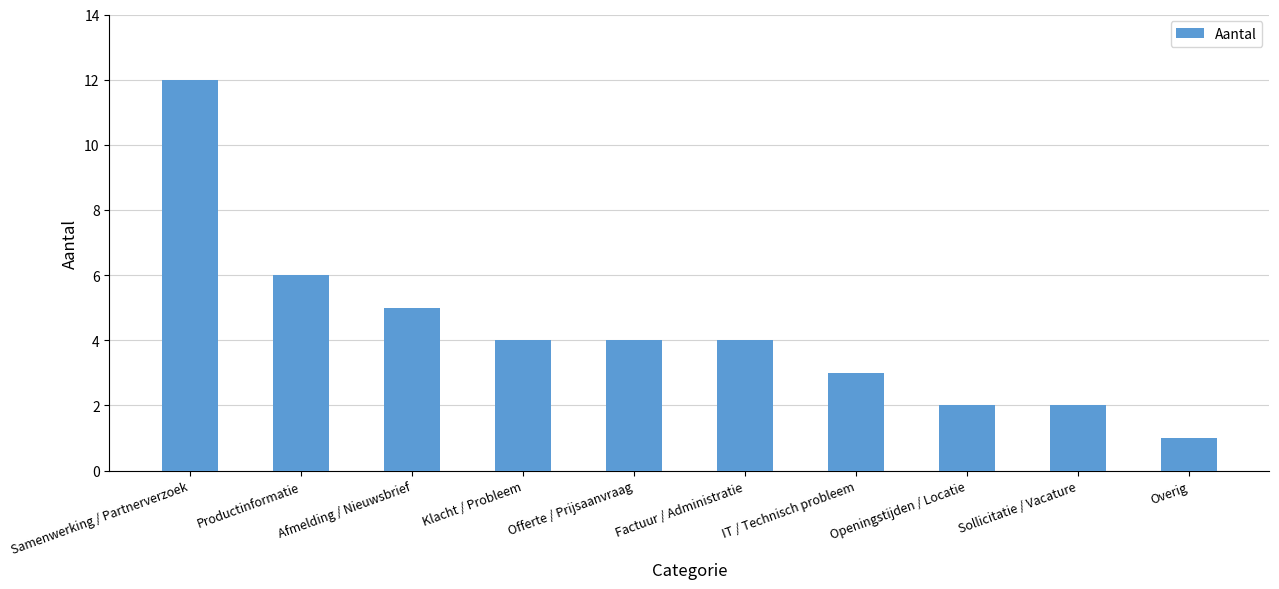

How many data points does each series have?

10